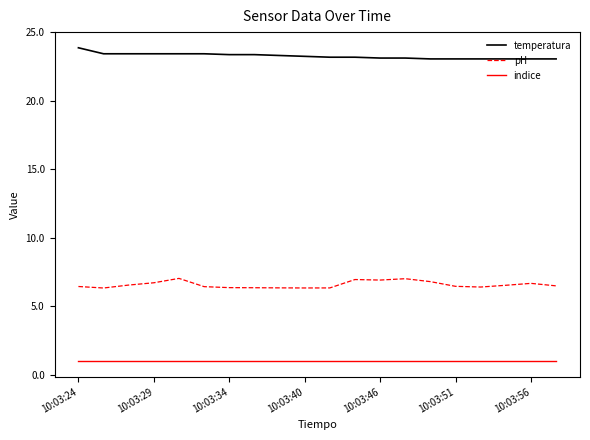

Which series has the largest total across all categories?

temperatura